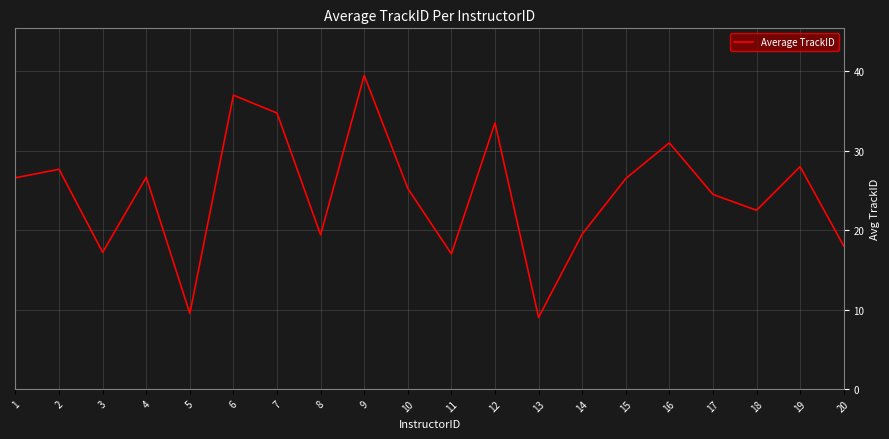

What is the smallest value displayed?

9.0